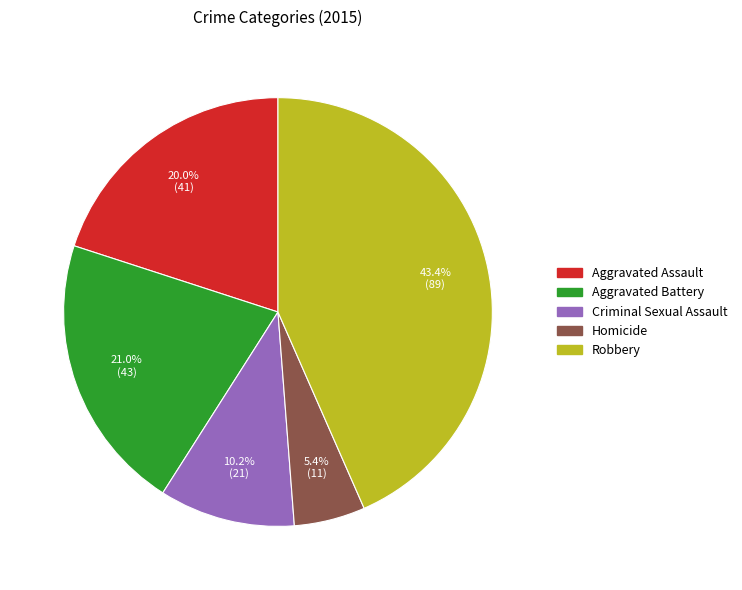

To the nearest percent, what is the difference between the Robbery and Aggravated Battery slice percentages?

22%